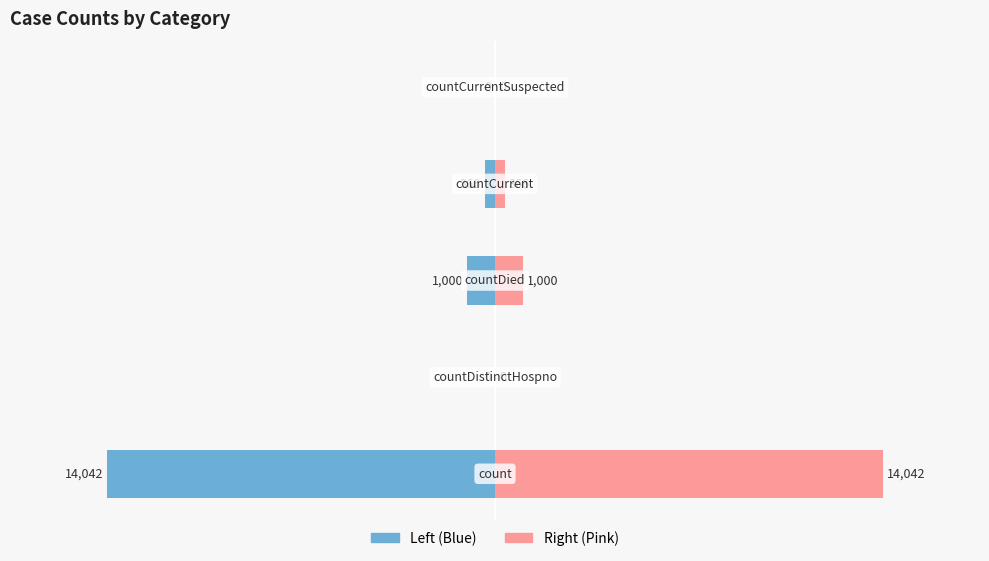

How many negative values does the values (left) series have?

3